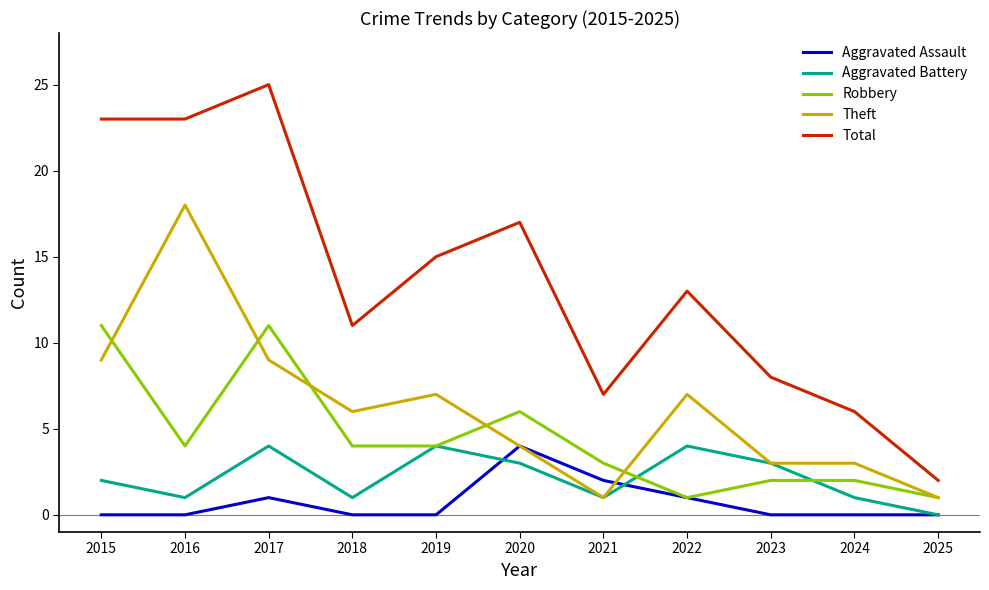

How many Robbery values are between 2 and 6?

7